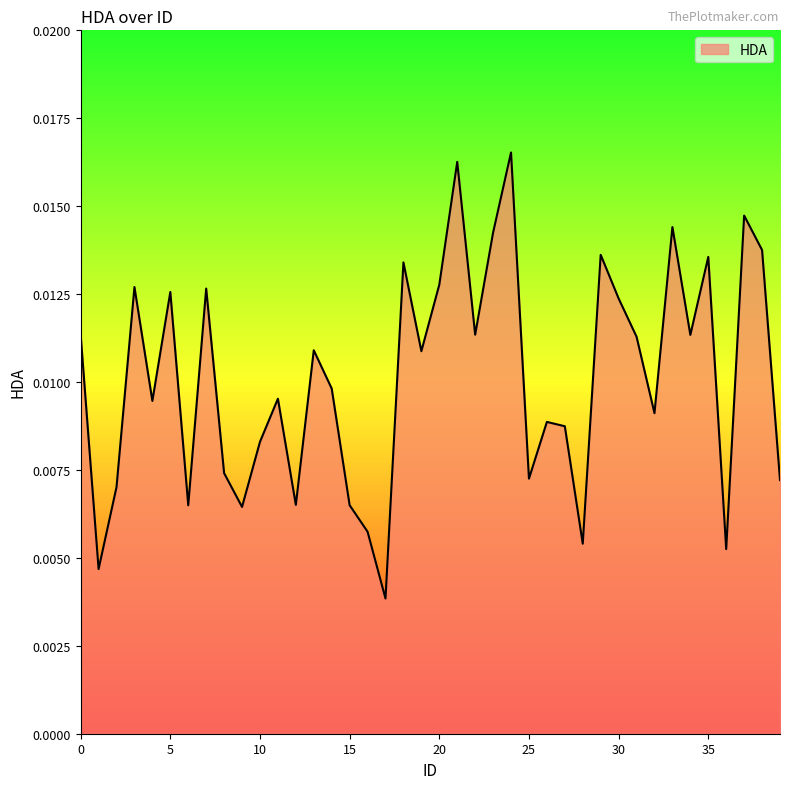

Rank the categories by value from highest to lowest.

24, 21, 37, 33, 23, 38, 29, 35, 18, 20, 3, 7, 5, 30, 22, 0, 34, 31, 13, 19, 14, 11, 4, 32, 26, 27, 10, 8, 25, 39, 2, 12, 15, 6, 9, 16, 28, 36, 1, 17